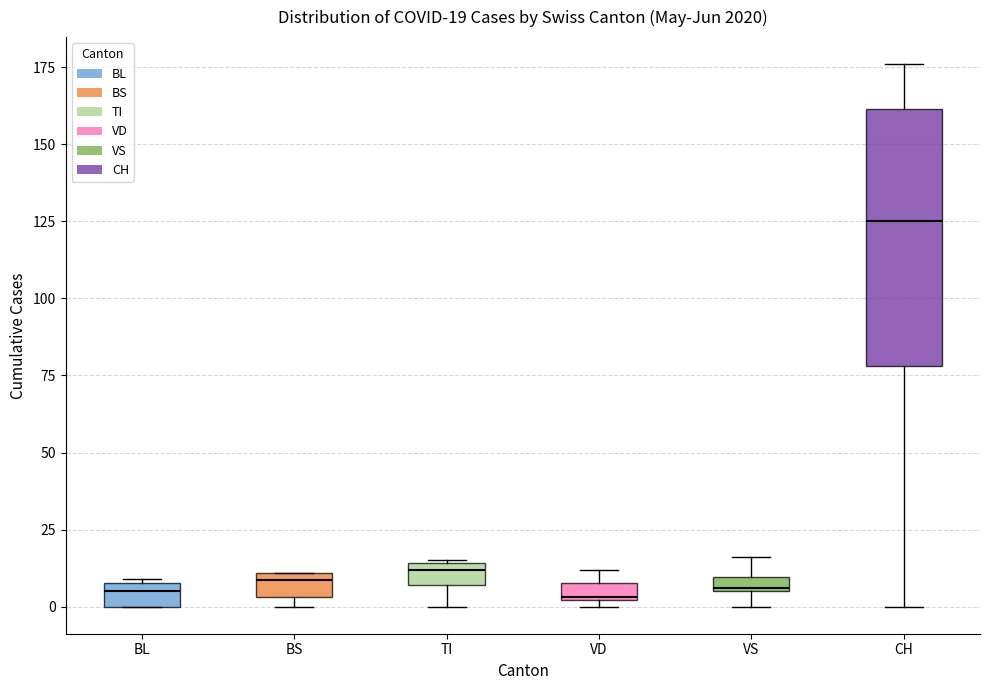

Comparing the boxes themselves (not the whiskers), which one is the tallest?

CH